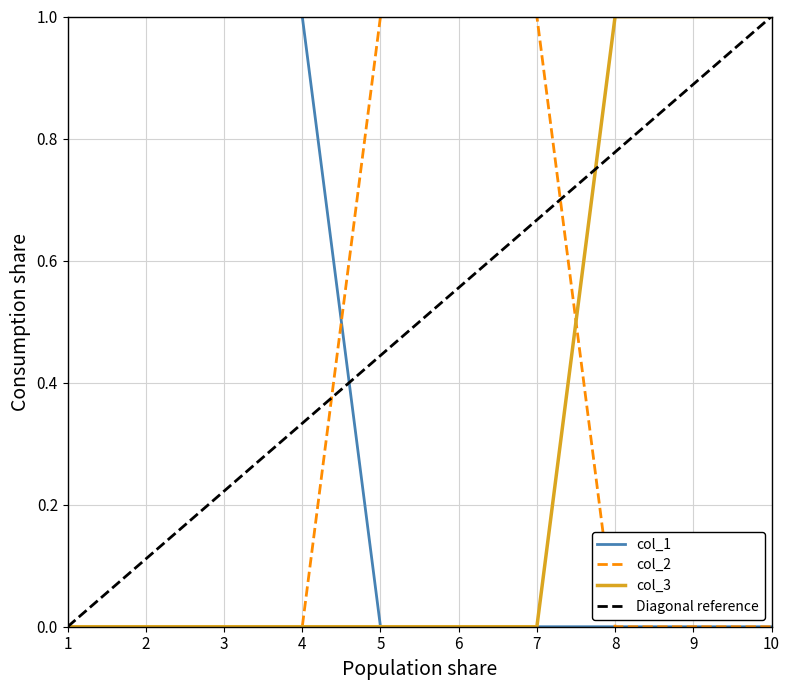

What is the sum of all col_2 values?

3